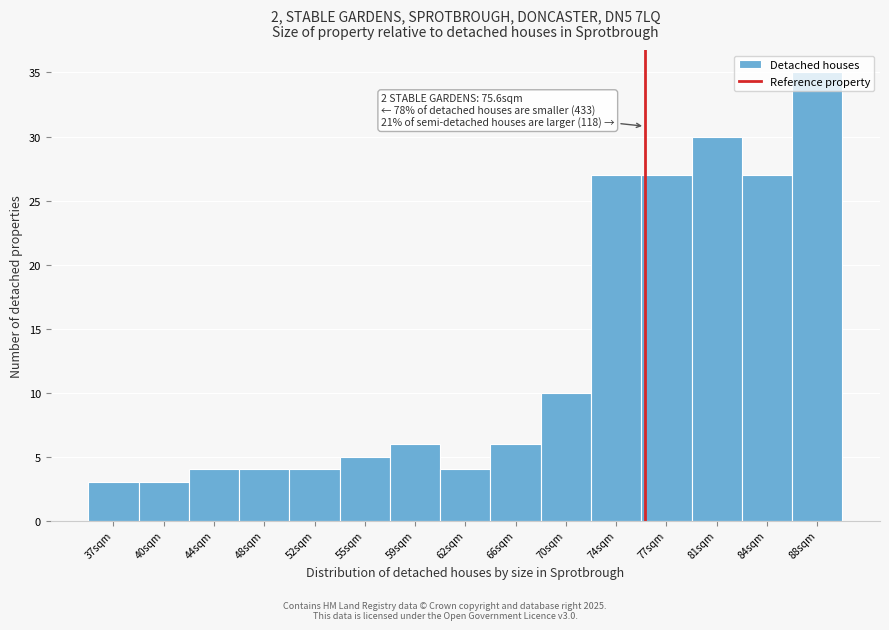

Over which range of the x-axis is the bar tallest?

86.5 to 90.0